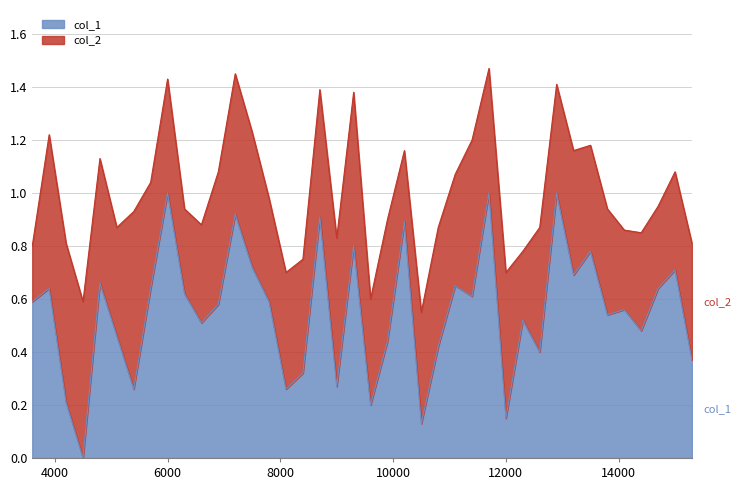

What is the difference between the values at 4200.1 and 14400.1?

0.3